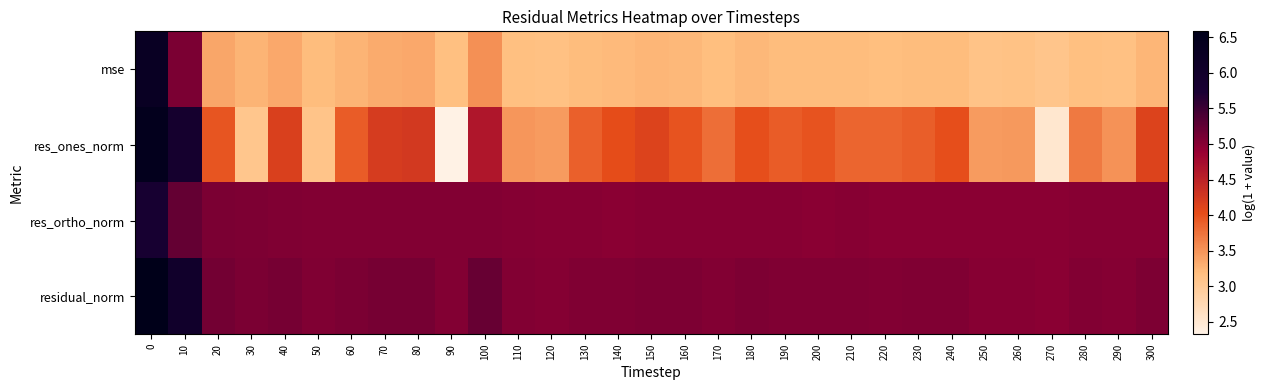

Reading left to right, transcribe all the data shown in this chart.

mse: 0=6.3	10=5.1	20=3.4	30=3.3	40=3.3	50=3.2	60=3.3	70=3.3	80=3.4	90=3.2	100=3.5	110=3.2	120=3.2	130=3.2	140=3.2	150=3.3	160=3.2	170=3.2	180=3.2	190=3.2	200=3.2	210=3.2	220=3.2	230=3.2	240=3.2	250=3.1	260=3.1	270=3.1	280=3.2	290=3.1	300=3.3
res_ones_norm: 0=6.5	10=5.9	20=4.0	30=3.1	40=4.2	50=3.1	60=3.9	70=4.2	80=4.2	90=2.3	100=4.6	110=3.5	120=3.4	130=3.9	140=4.0	150=4.1	160=4.0	170=3.8	180=4.0	190=3.9	200=4.0	210=3.8	220=3.9	230=3.9	240=4.0	250=3.5	260=3.5	270=2.5	280=3.7	290=3.5	300=4.1
res_ortho_norm: 0=5.8	10=5.2	20=5.1	30=5.1	40=5.0	50=5.0	60=5.0	70=5.0	80=5.0	90=5.0	100=5.0	110=5.0	120=5.0	130=5.0	140=5.0	150=5.0	160=5.0	170=5.0	180=5.0	190=5.0	200=5.0	210=5.0	220=5.0	230=5.0	240=5.0	250=5.0	260=5.0	270=5.0	280=5.0	290=5.0	300=5.0
residual_norm: 0=6.6	10=6.0	20=5.1	30=5.1	40=5.1	50=5.0	60=5.1	70=5.1	80=5.1	90=5.0	100=5.2	110=5.0	120=5.0	130=5.0	140=5.0	150=5.1	160=5.1	170=5.0	180=5.1	190=5.0	200=5.0	210=5.0	220=5.0	230=5.0	240=5.0	250=5.0	260=5.0	270=5.0	280=5.0	290=5.0	300=5.1